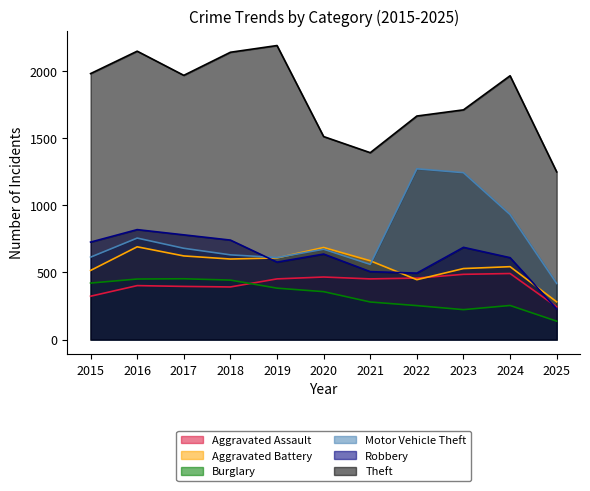

What is the highest value of the Theft series?

2190